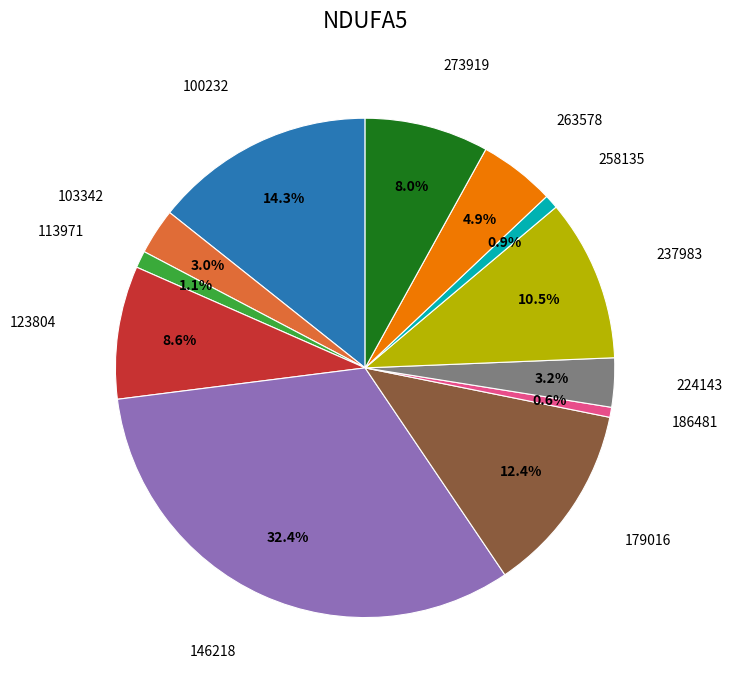

Does any single category account for the majority?

No